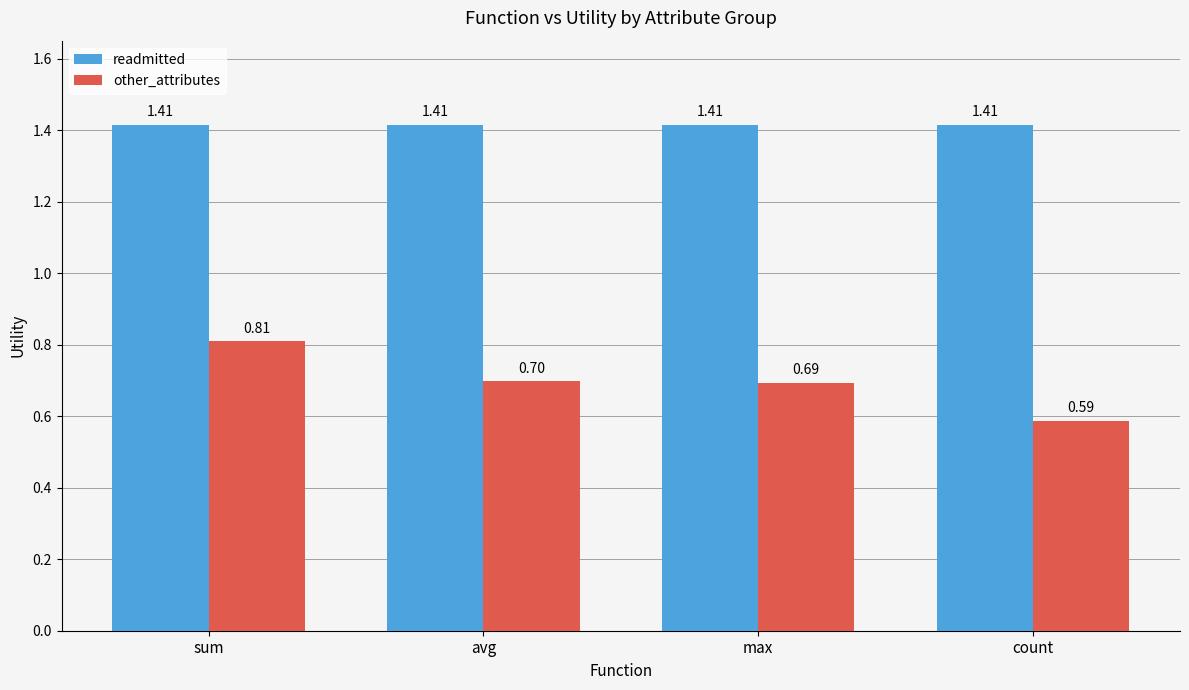

What is the sum of the other_attributes values at count and max?

1.3